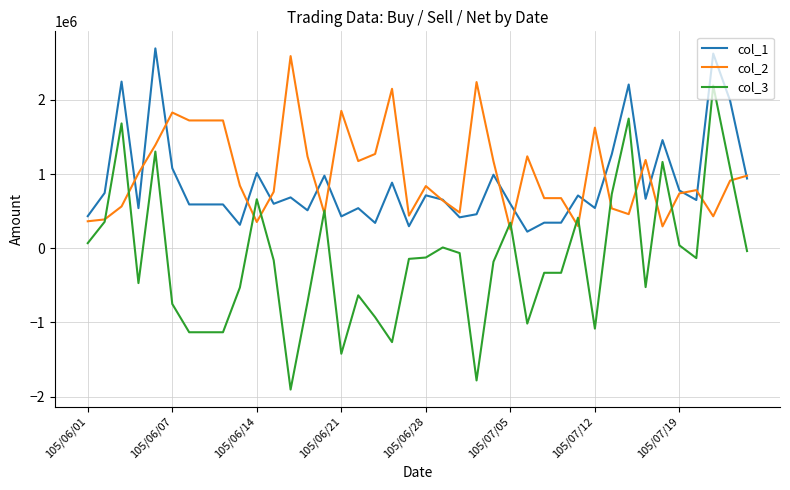

What is the average value of the col_1 series?

867854